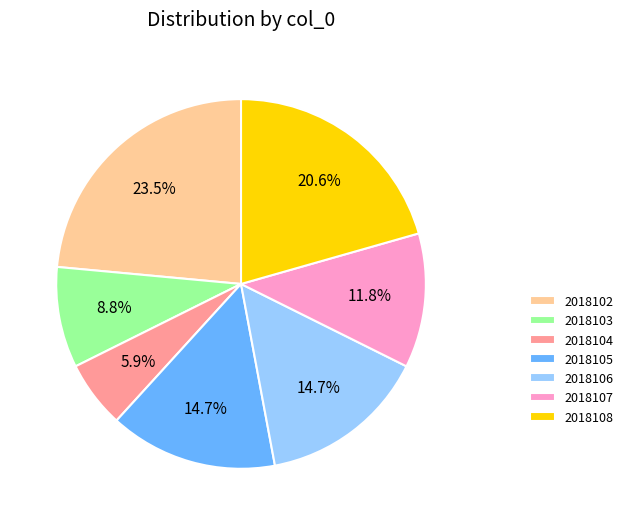

To the nearest percent, what is the combined percentage of 2018106 and 2018102?

38%